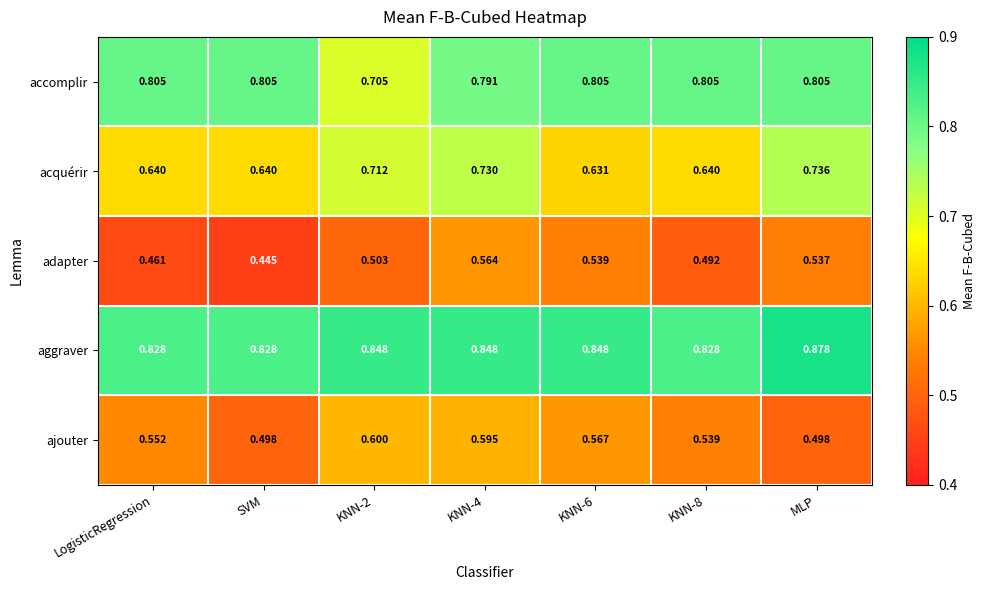

At which category does the chart reach its minimum across all series?

SVM